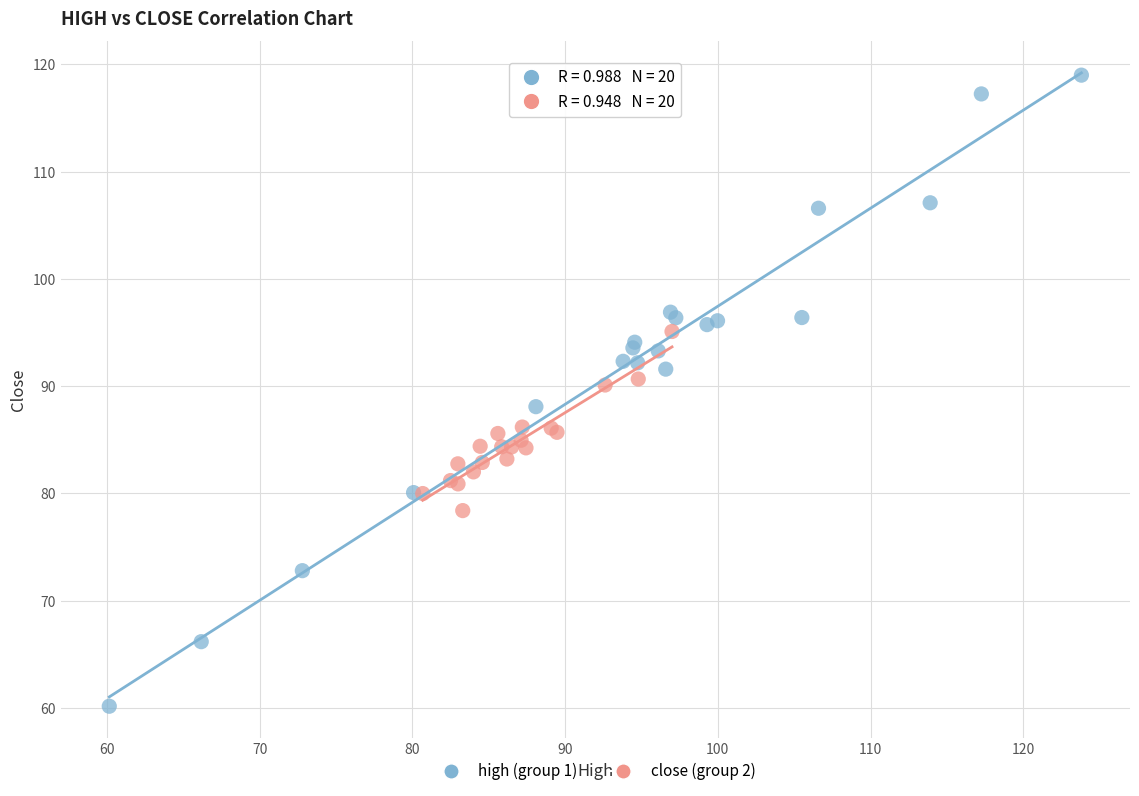

What are all the series names shown in the legend?

high (group 1), close (group 2)